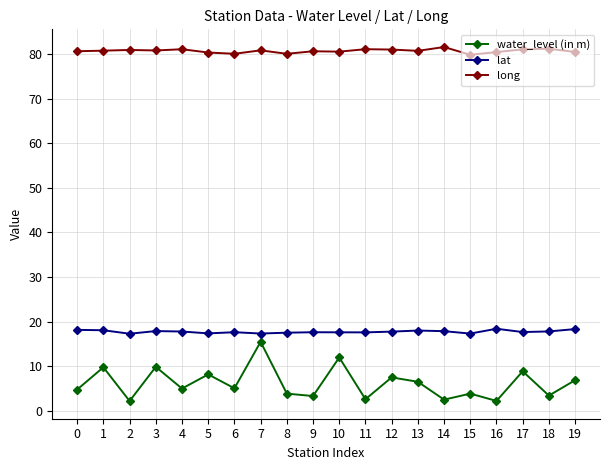

At 18, list the series in order from smallest to largest.

water_level (in m), lat, long